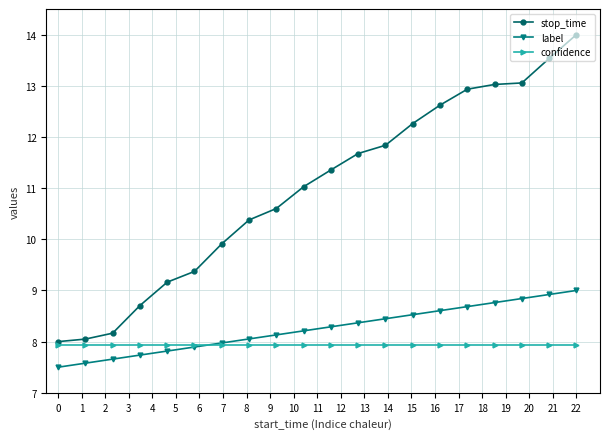

Rank the series by their maximum value, from highest to lowest.

stop_time, label, confidence